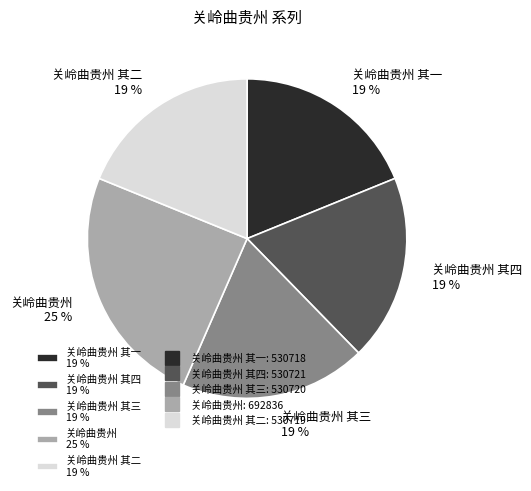

Which slice is the largest?

关岭曲贵州 25 %